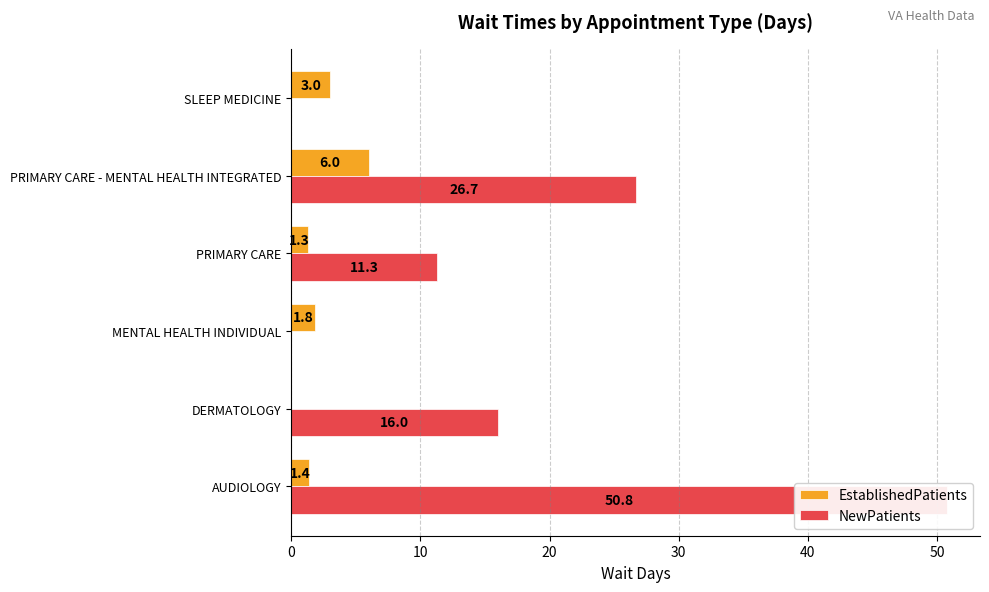

How many bars are there in total?

12